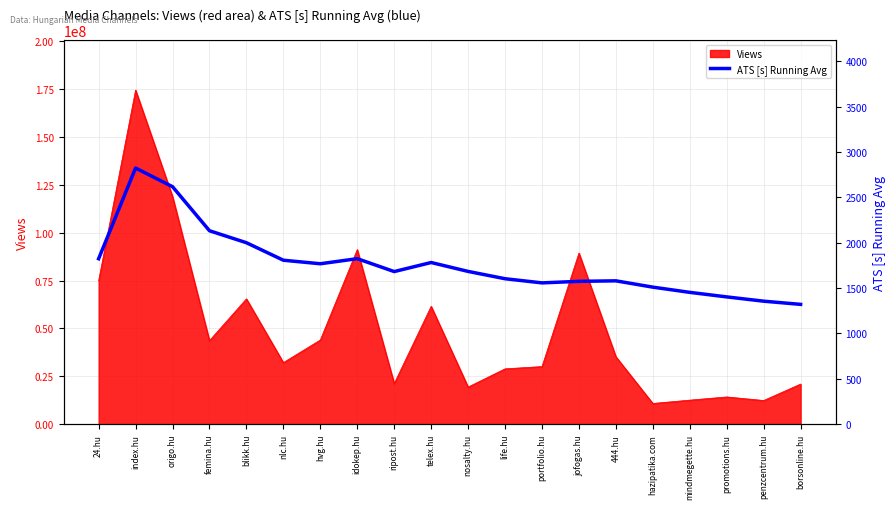

True or false: Views has a value of 19382031 at nosalty.hu.

True